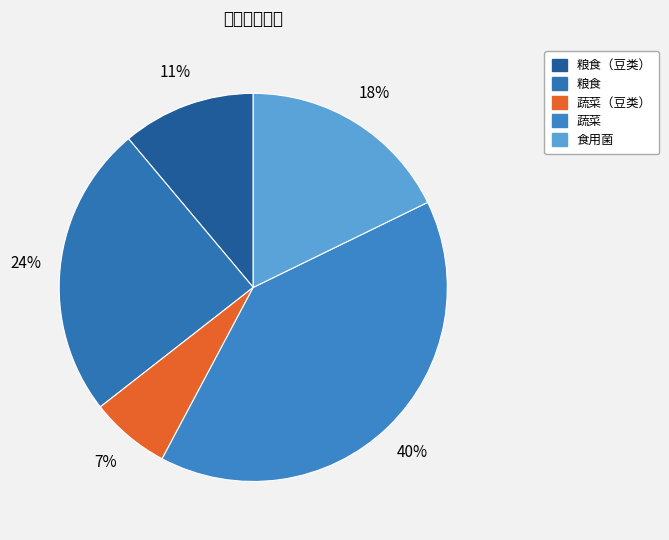

What is the largest slice in the pie chart?

蔬菜